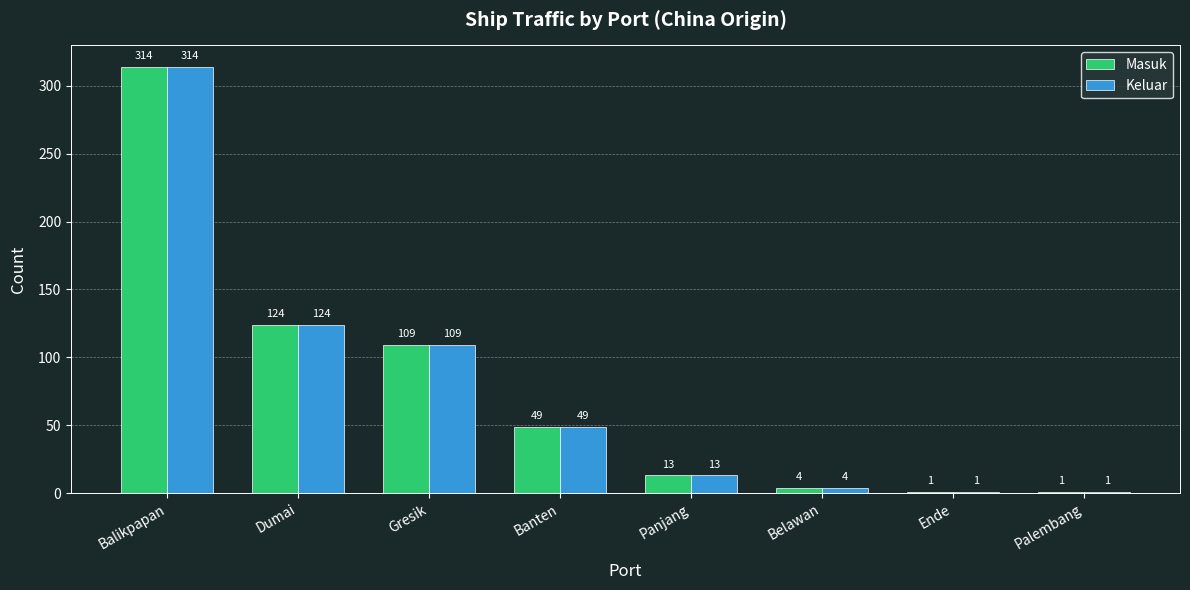

Reading left to right, extract all data points from this chart.

Masuk: 314	124	109	49	13	4	1	1
Keluar: 314	124	109	49	13	4	1	1